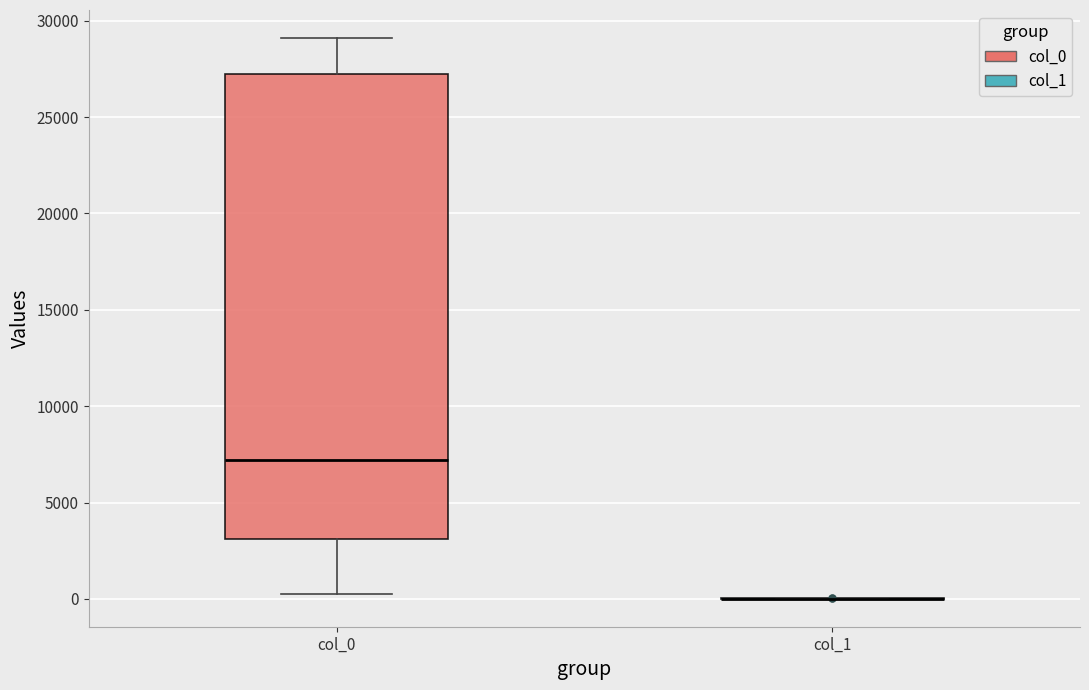

Which box is the tallest, from its lower edge to its upper edge?

col_0